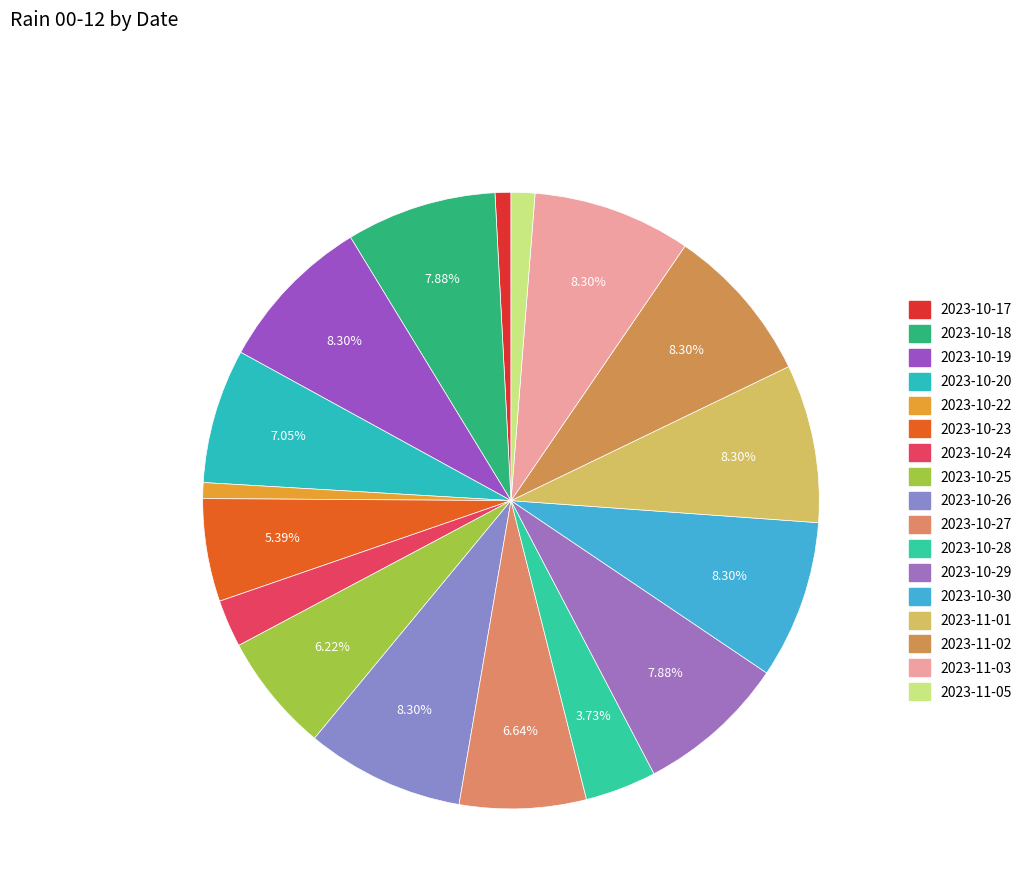

Count the number of slices in the pie.

17